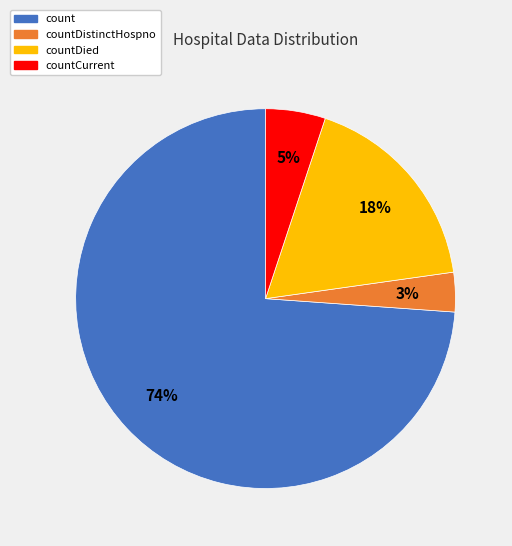

How many slices are in this pie chart?

4